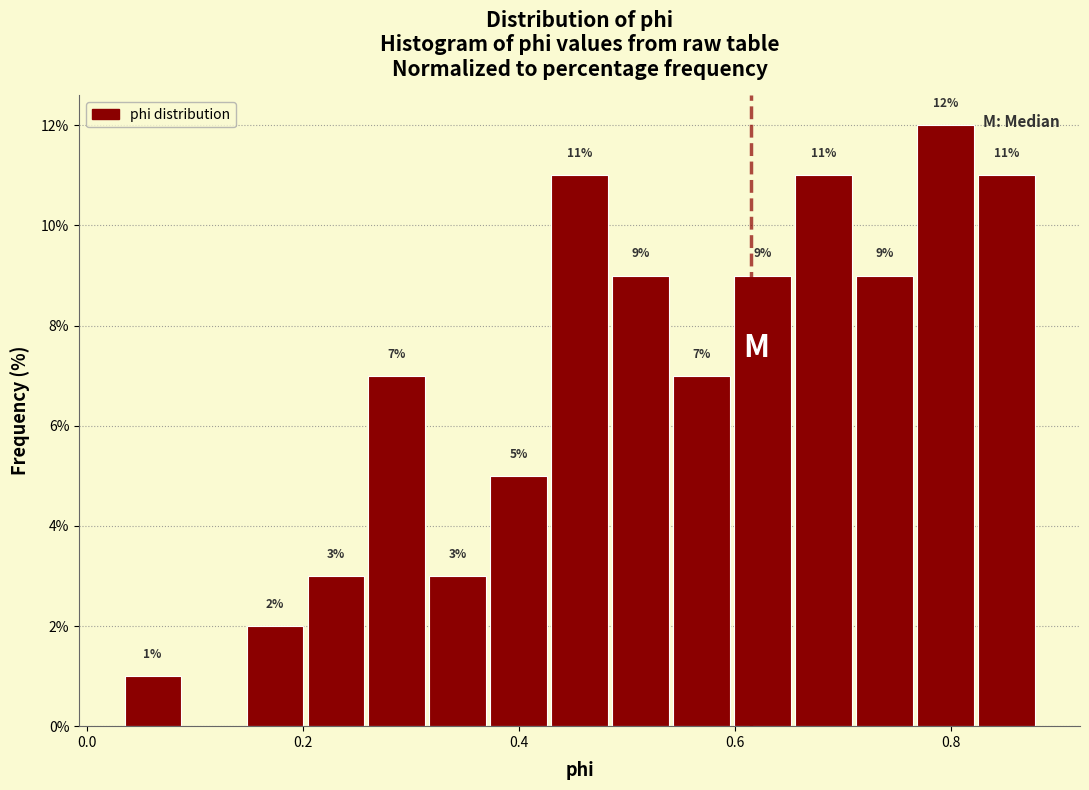

Around what value on the x-axis is the tallest bar? Give the approximate position of its centre, as read against the axis.

0.80